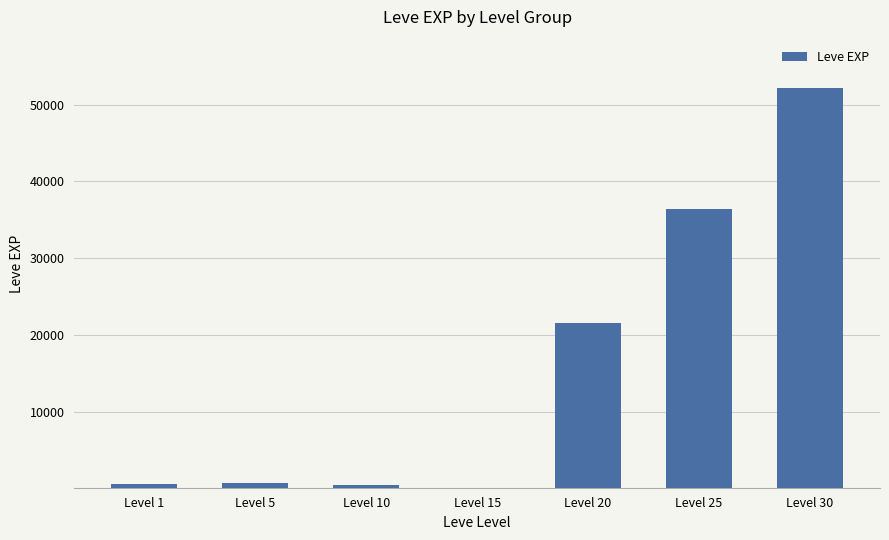

What is the greatest value displayed?

52220